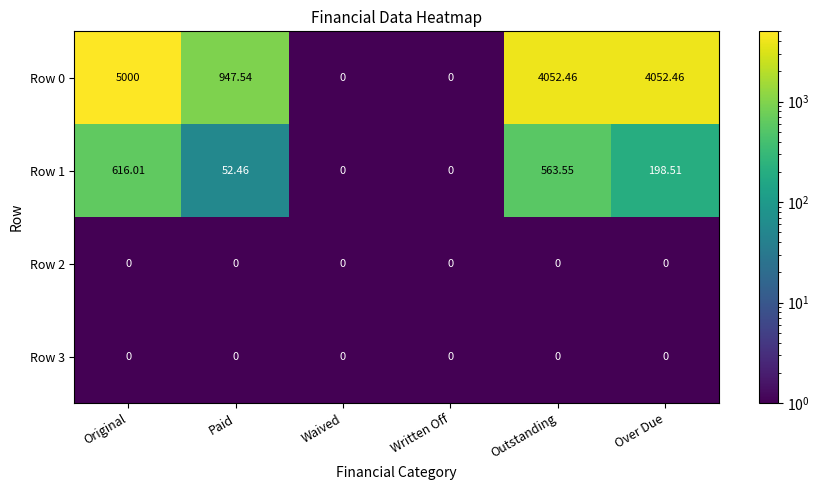

At which category is the sum across all series the highest?

Original